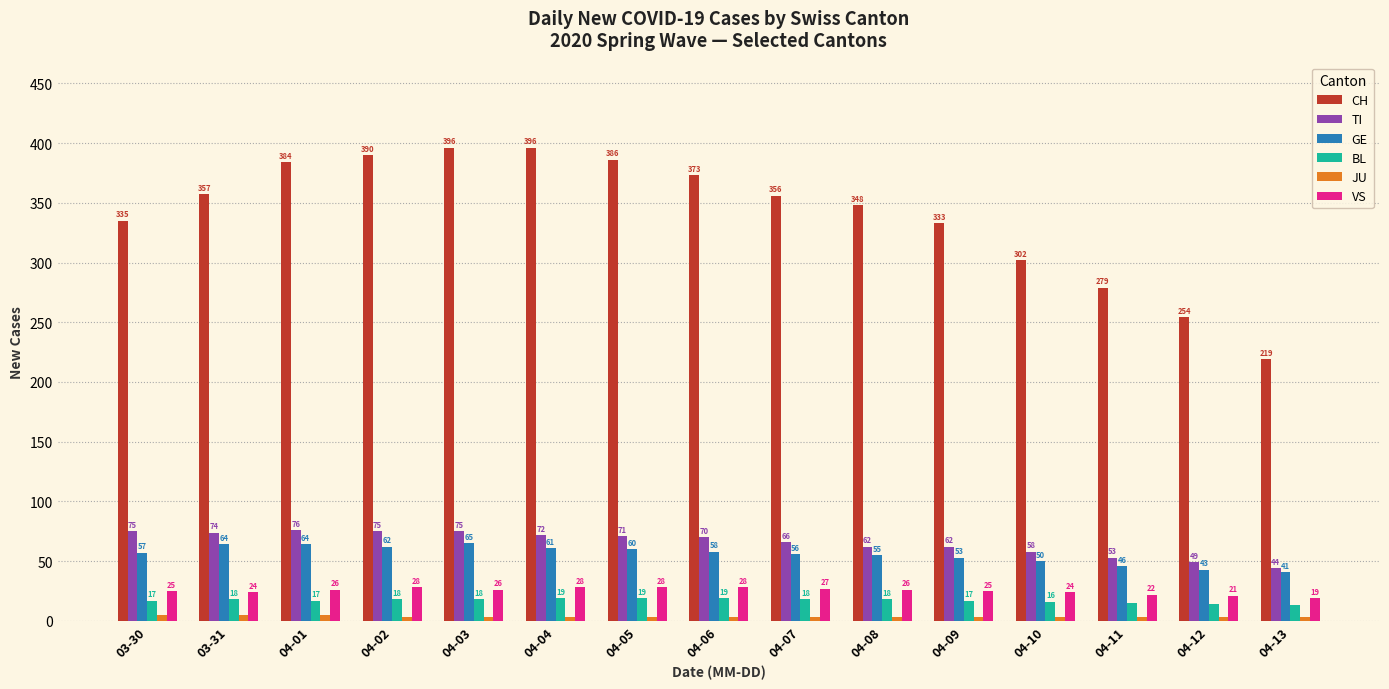

True or false: BL has a value of 18 at 04-03.

True